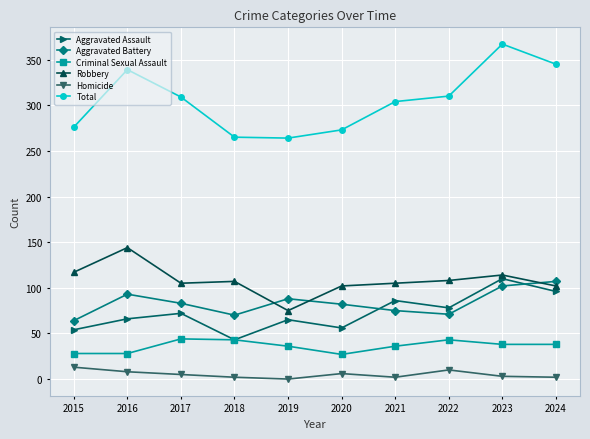

True or false: Criminal Sexual Assault and Homicide cross at least once.

False